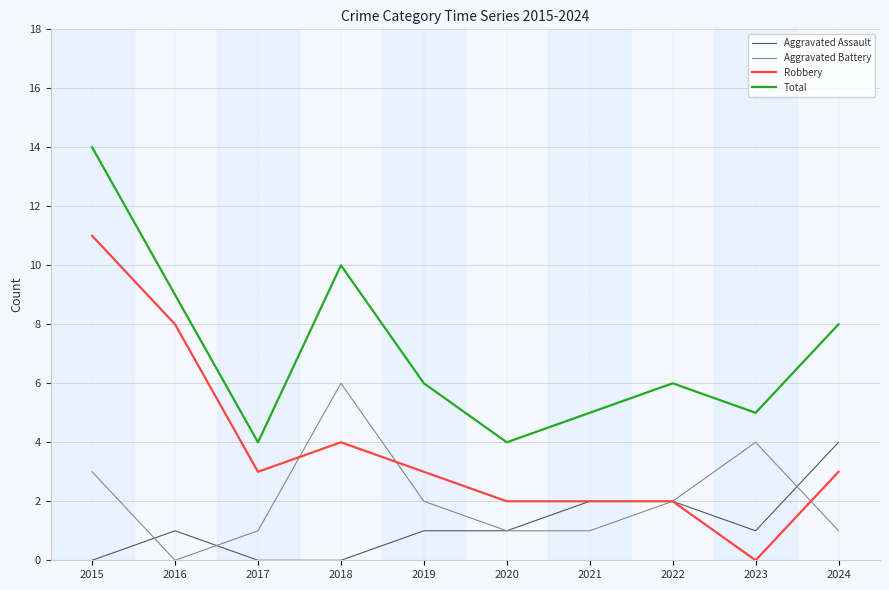

What is the difference between the highest and lowest values at 2018?

10